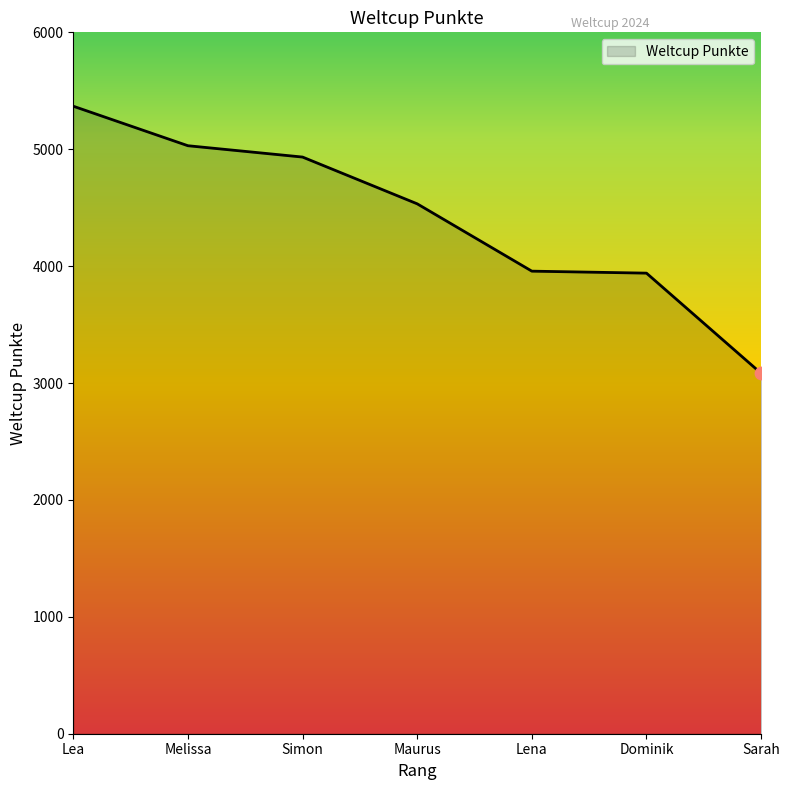

What is the change in value from Simon to Lena?

-976